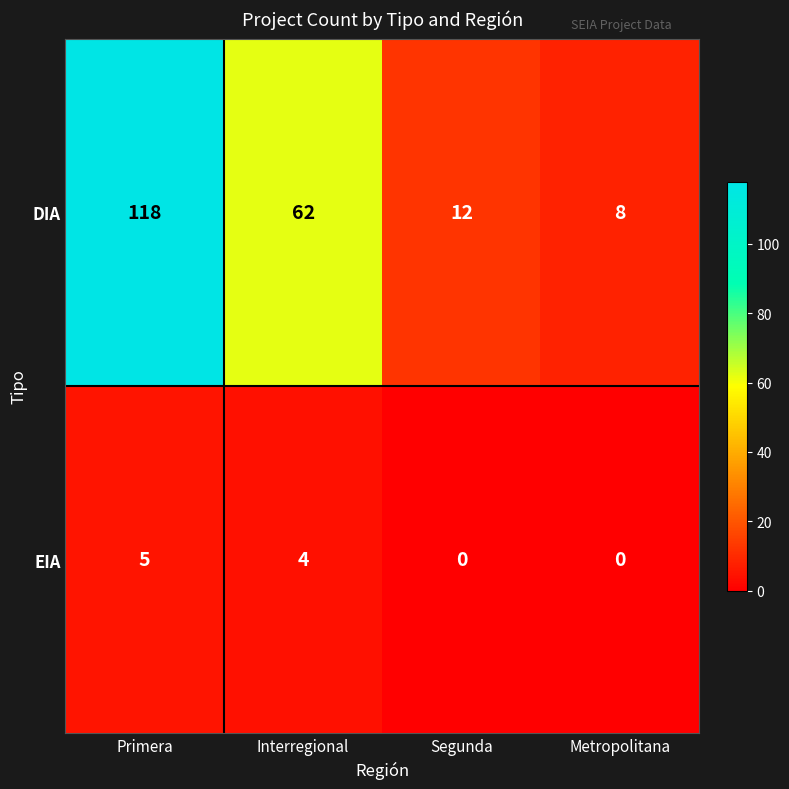

True or false: EIA has a value of 5 at Primera.

True